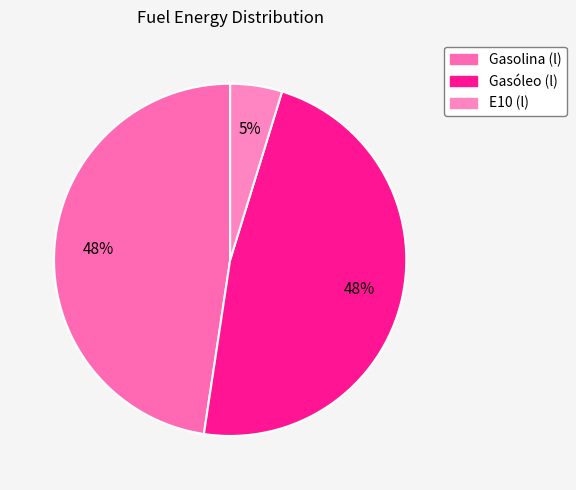

To the nearest percent, what is the difference between the largest and smallest slice percentages?

43%